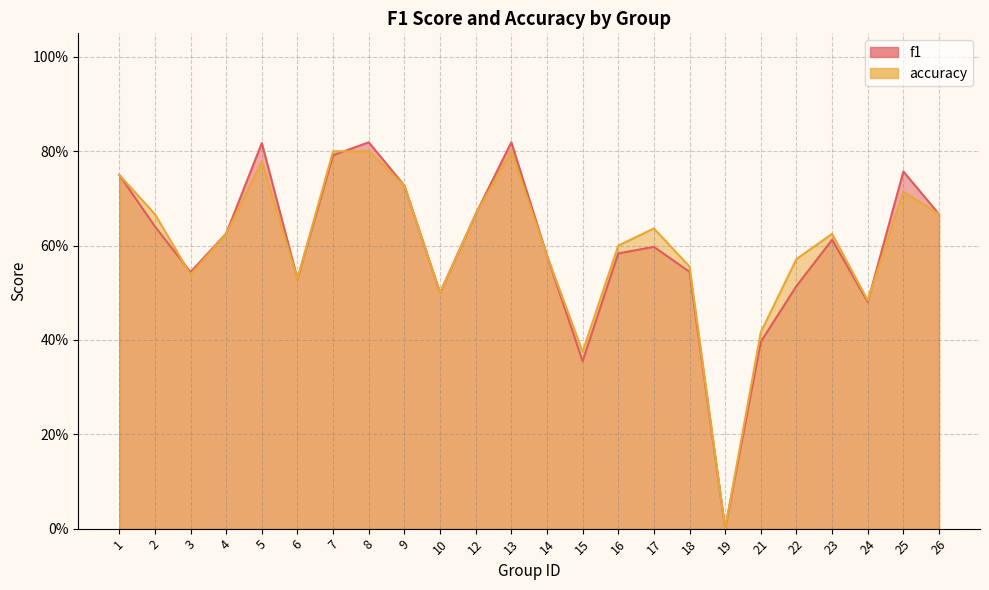

Is the value of f1 at 9 greater than the value of accuracy at 23?

Yes